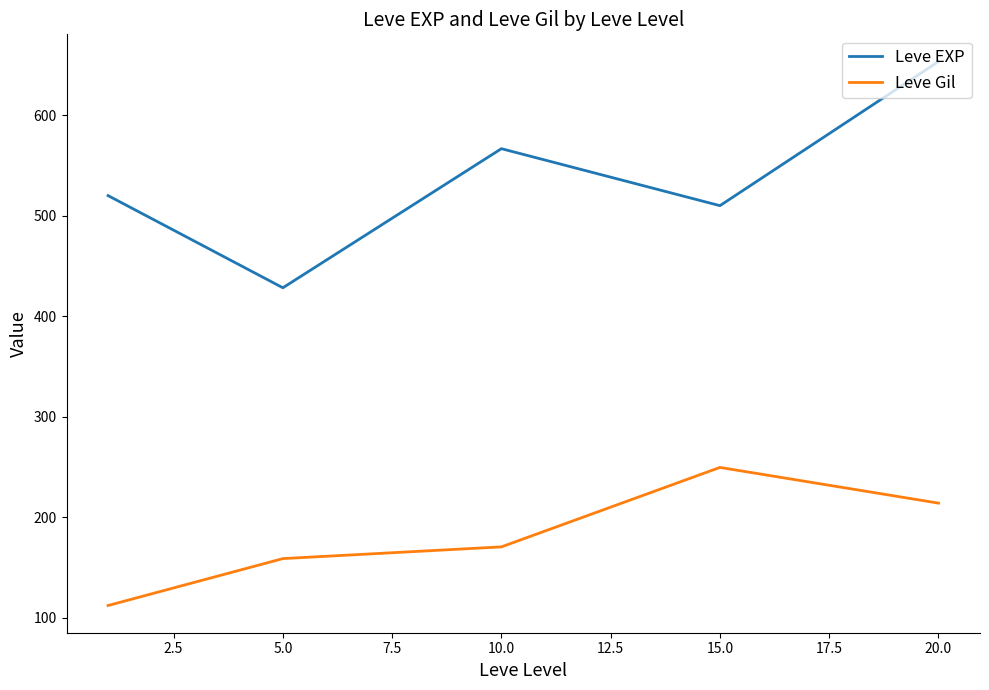

True or false: Leve Gil has more than 0 points higher than both neighbors.

True